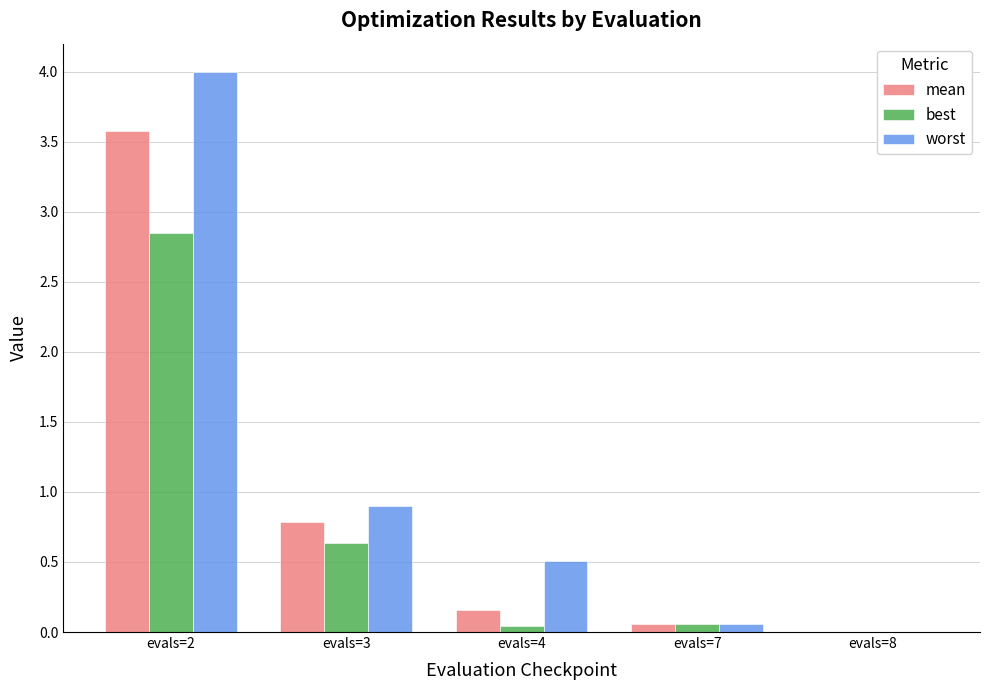

Which category has the highest value in the mean series?

evals=2